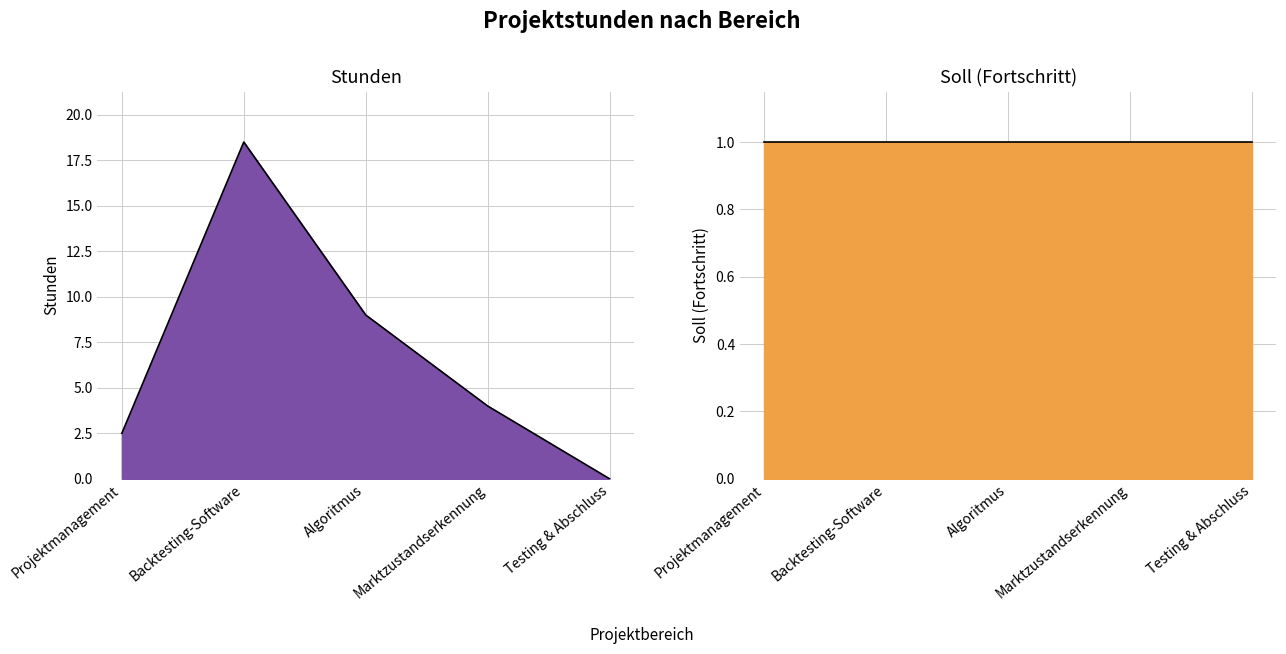

What is the difference between the second highest and second lowest values?

6.5